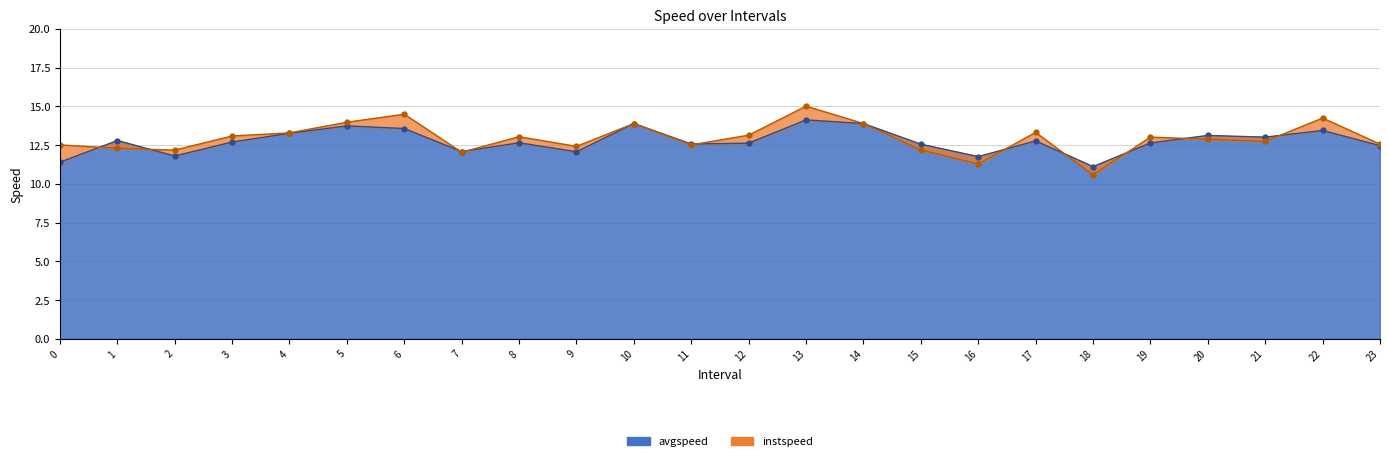

Rank the categories by avgspeed value from lowest to highest.

18.0, 0.0, 16.0, 2.0, 9.0, 7.0, 23.0, 15.0, 11.0, 12.0, 19.0, 8.0, 3.0, 17.0, 1.0, 21.0, 20.0, 4.0, 22.0, 6.0, 5.0, 10.0, 14.0, 13.0